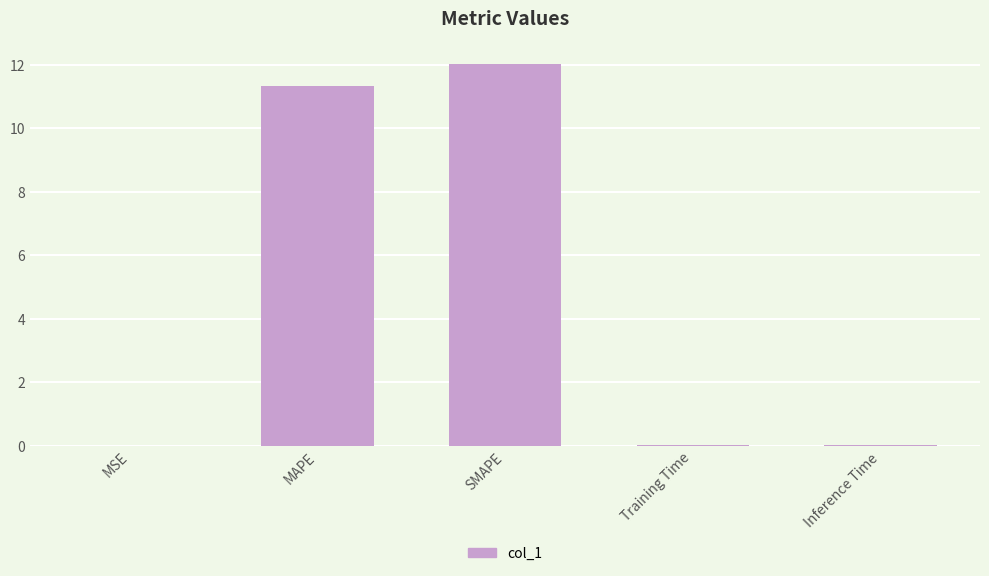

At which category does the chart reach its peak across all series?

SMAPE